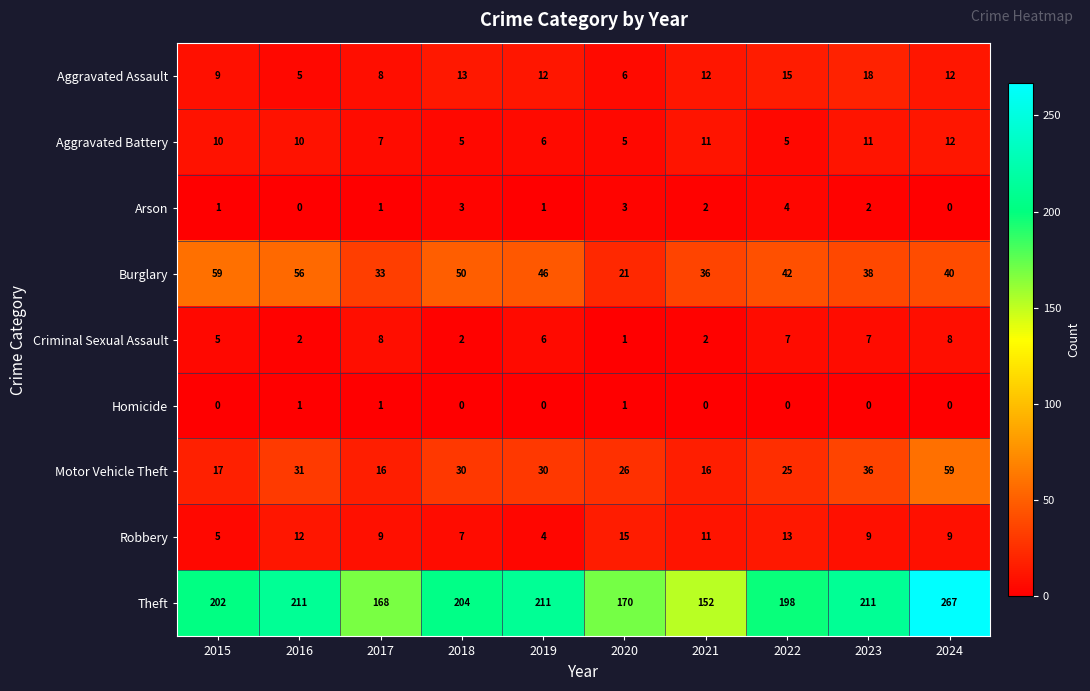

Which category has the lowest value in the Robbery series?

2019